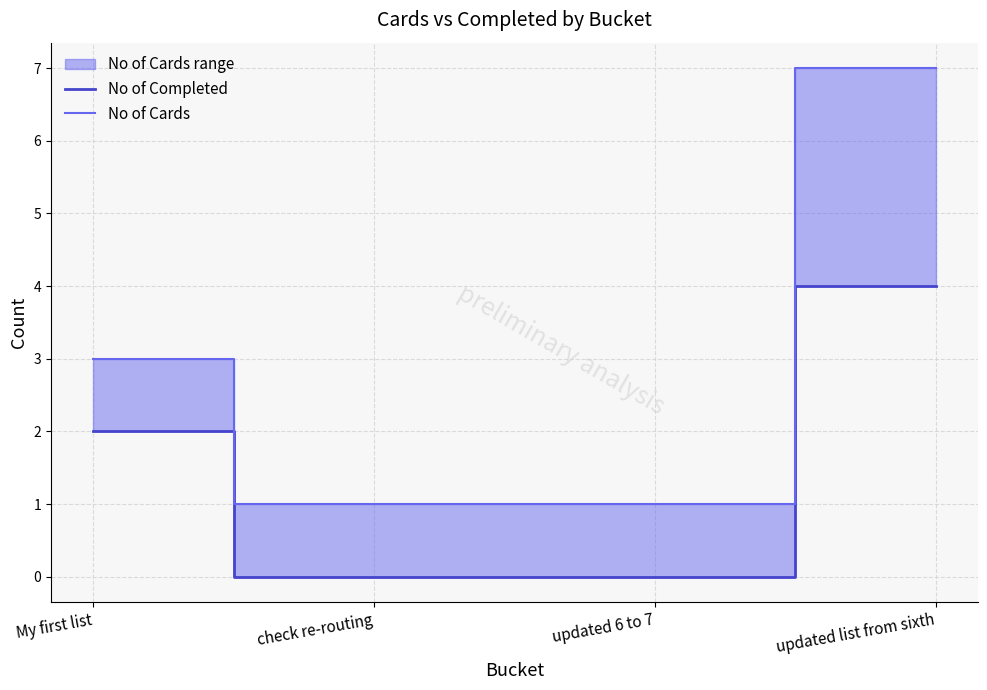

Which series changed the most between check re-routing and updated 6 to 7?

No of Completed